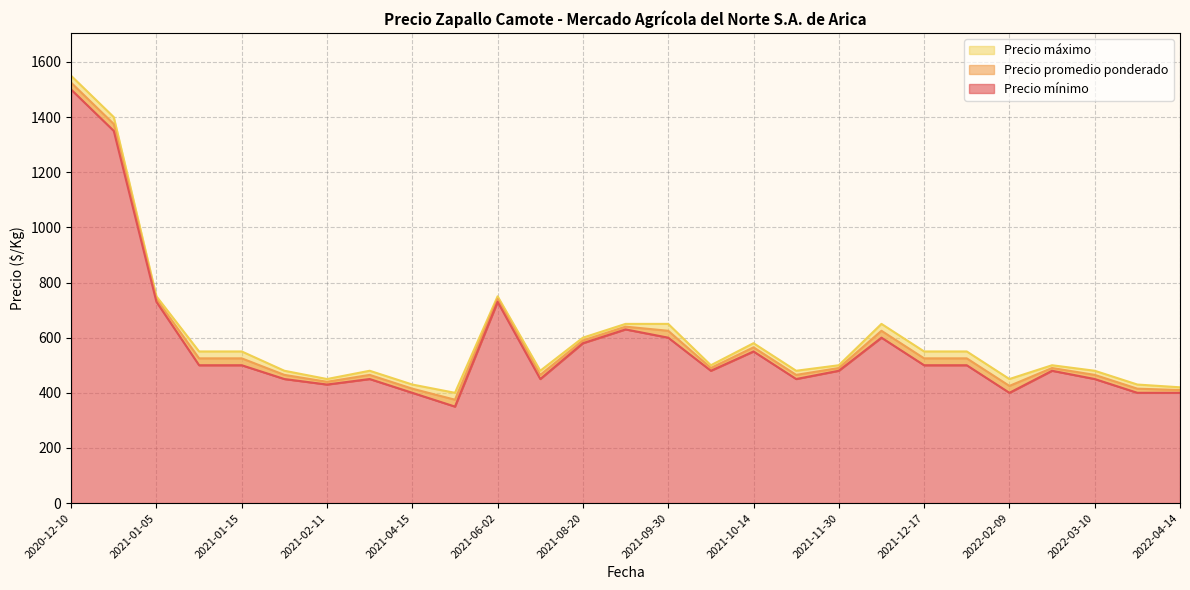

What is the sum of all Precio mínimo values?

15340